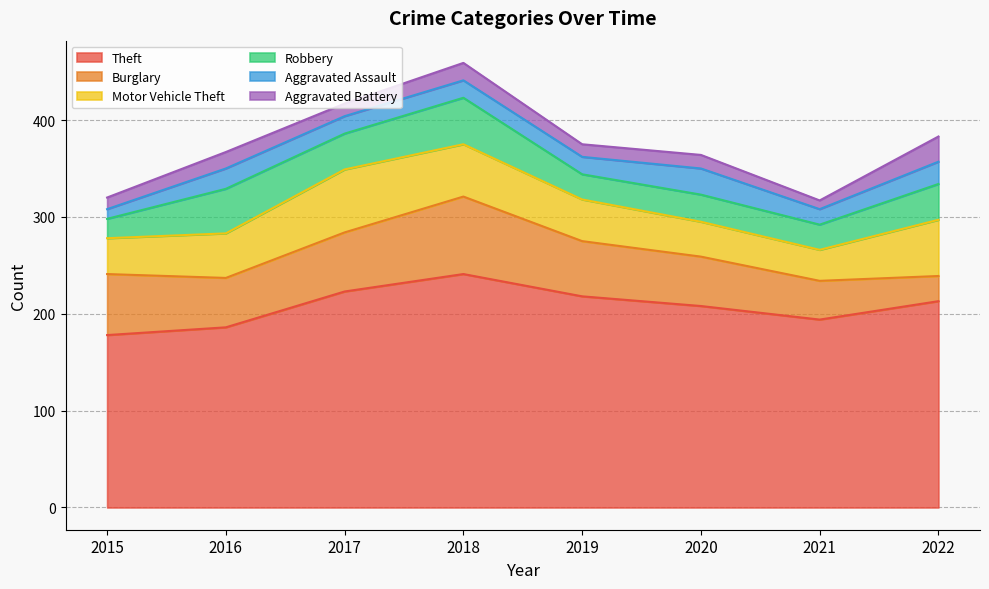

The Motor Vehicle Theft series shows 54 at 2018. True or false?

True